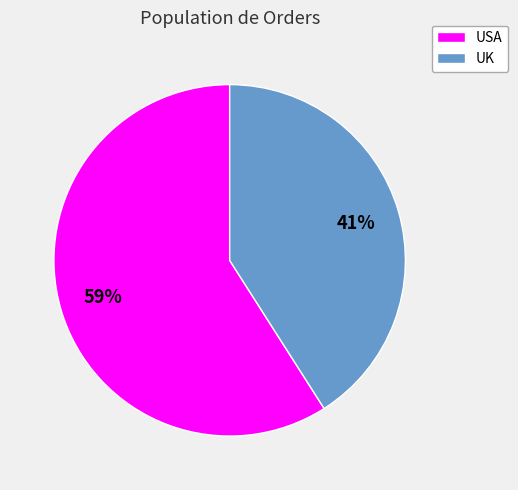

To the nearest percent, what is the average slice percentage?

50%